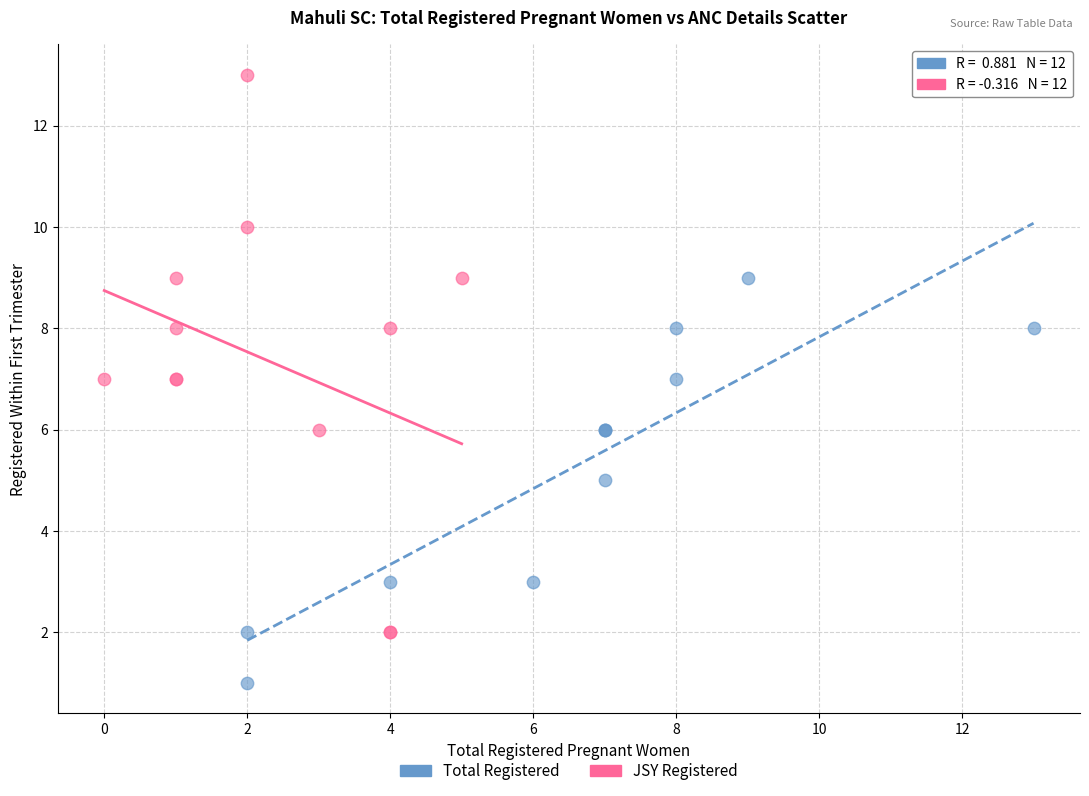

Which series has the largest Y range (max minus min)?

JSY Registered